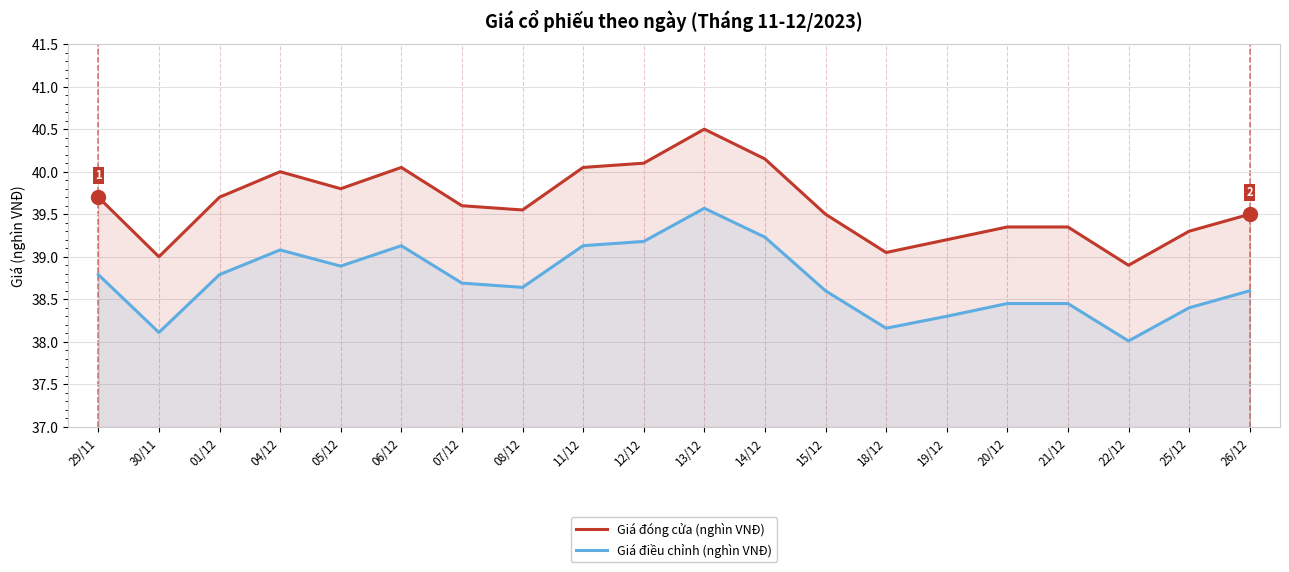

How many values in the Giá đóng cửa (nghìn VNĐ) series are below 39?

1